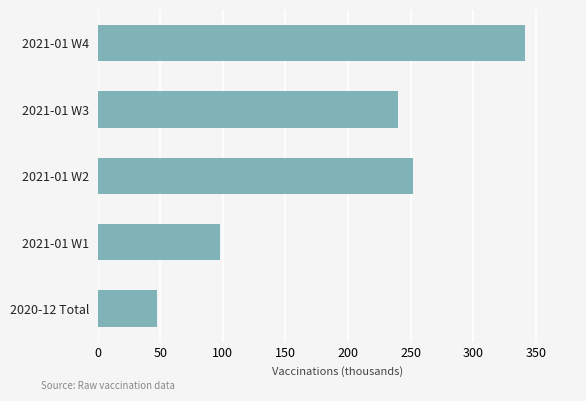

Reading bottom to top, extract all data points from this chart.

47.5	97.6	252.1	240.1	341.6